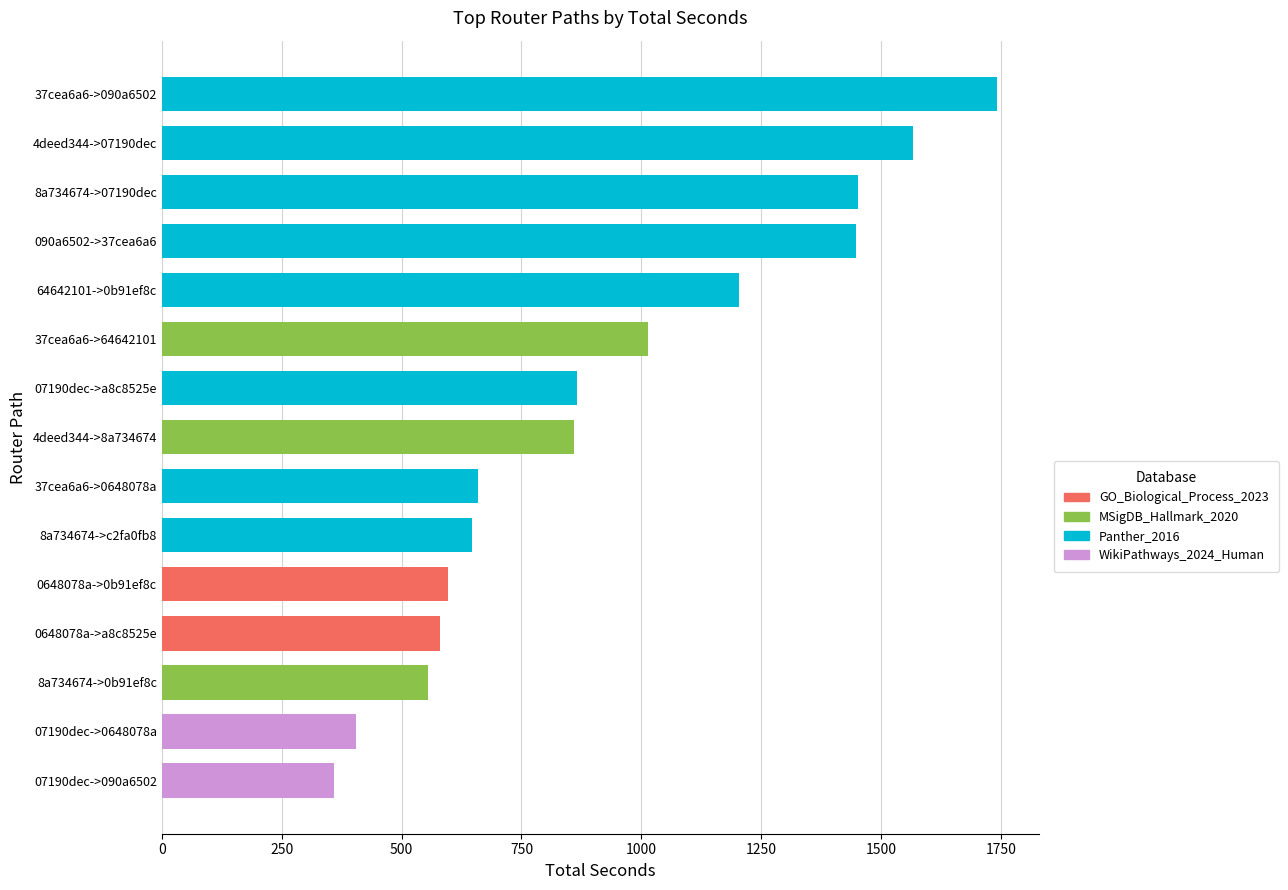

Is it true that seconds equals 405 at 07190dec->0648078a?

True